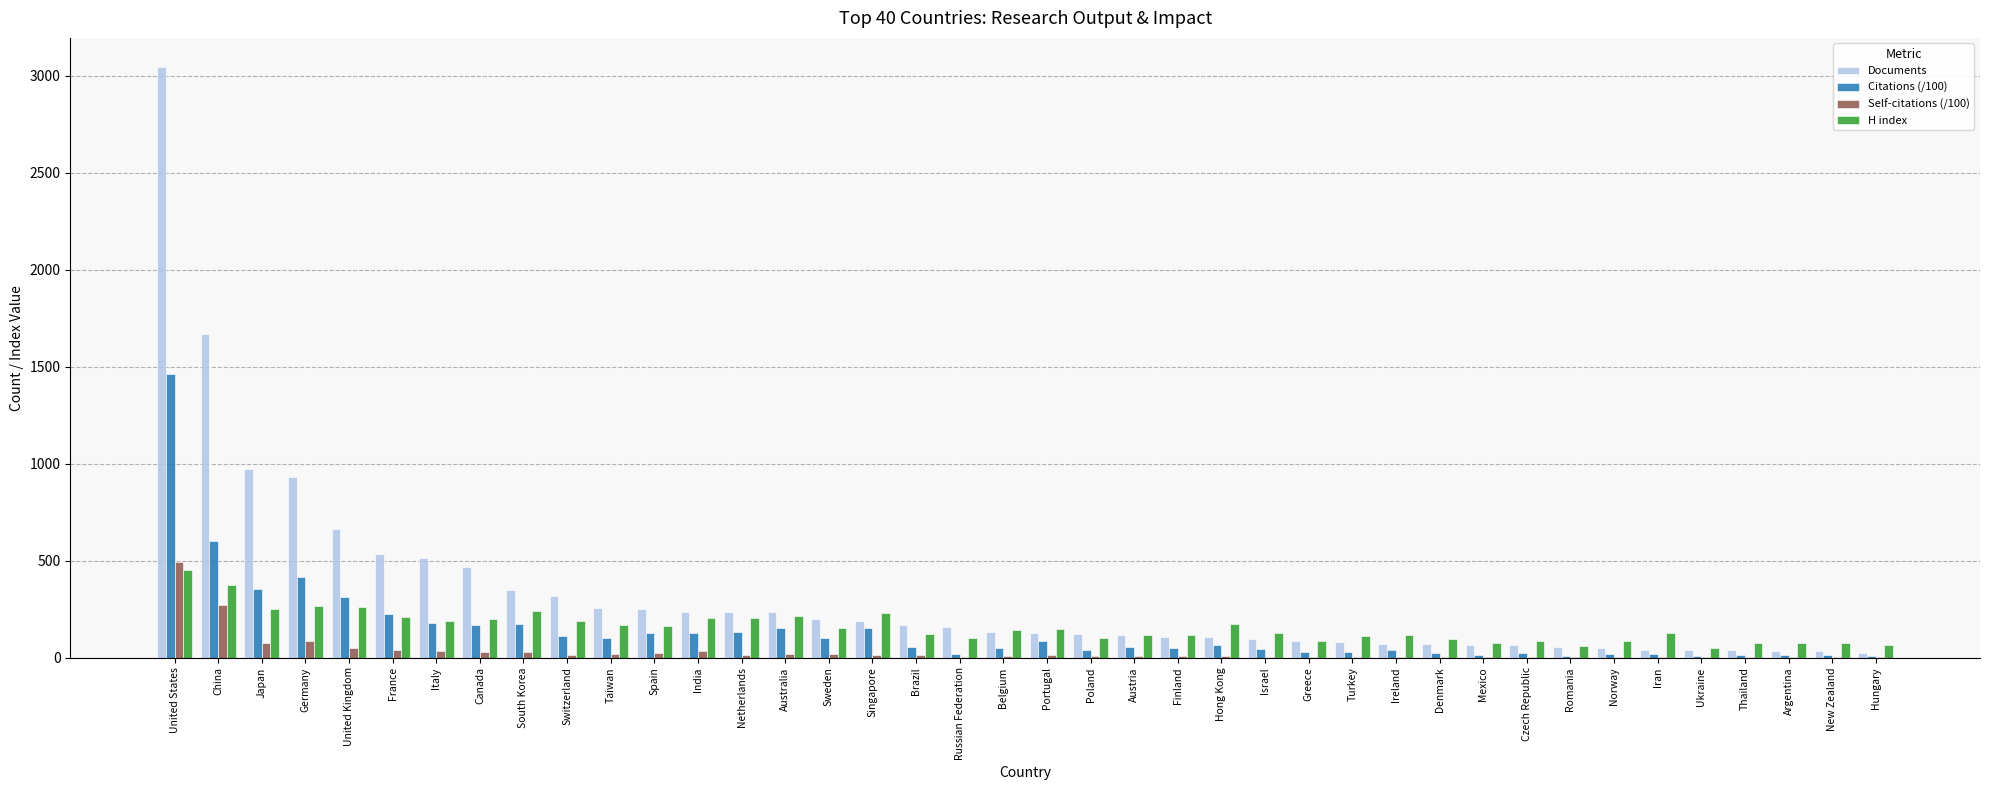

Between China and Sweden, which series saw the biggest shift?

Documents